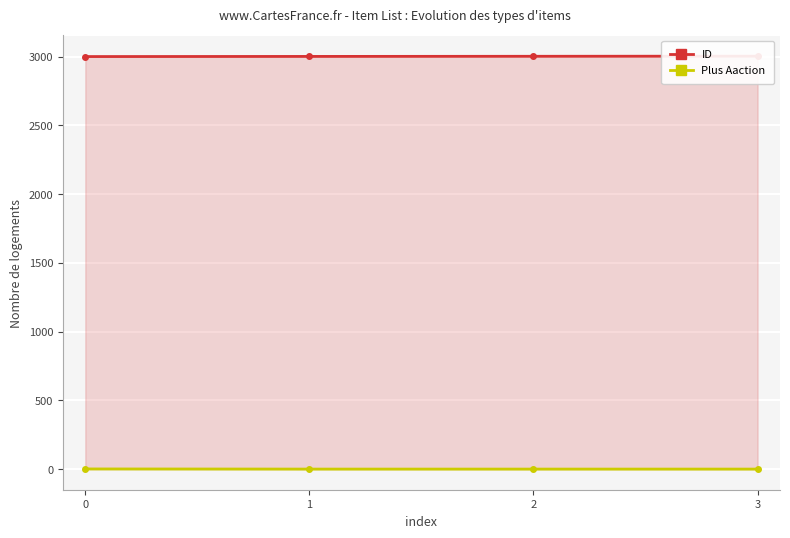

How many data points does each series have?

4